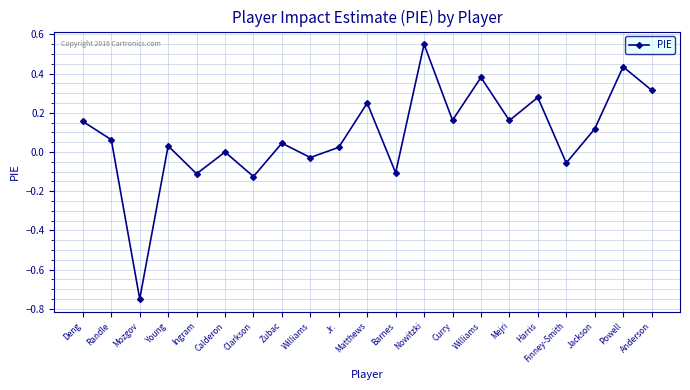

What is the difference between the maximum and second lowest values?

0.7